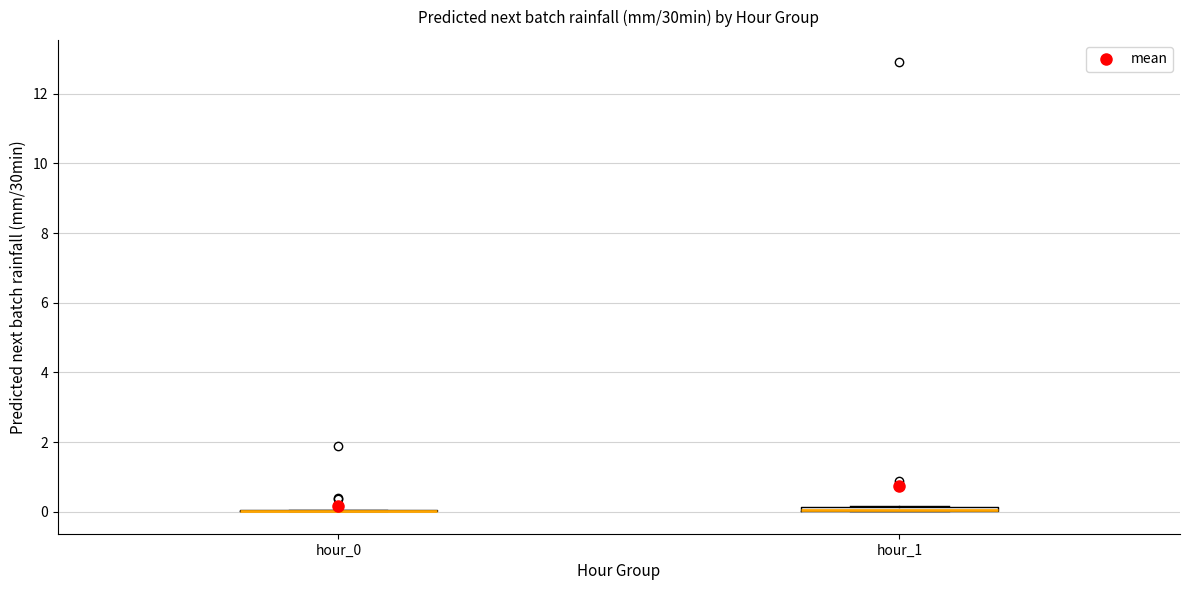

Where is the upper edge of the box for hour_1 on the y-axis? The values are not printed on the chart, so give them approximately, as read against the axis.

0.2